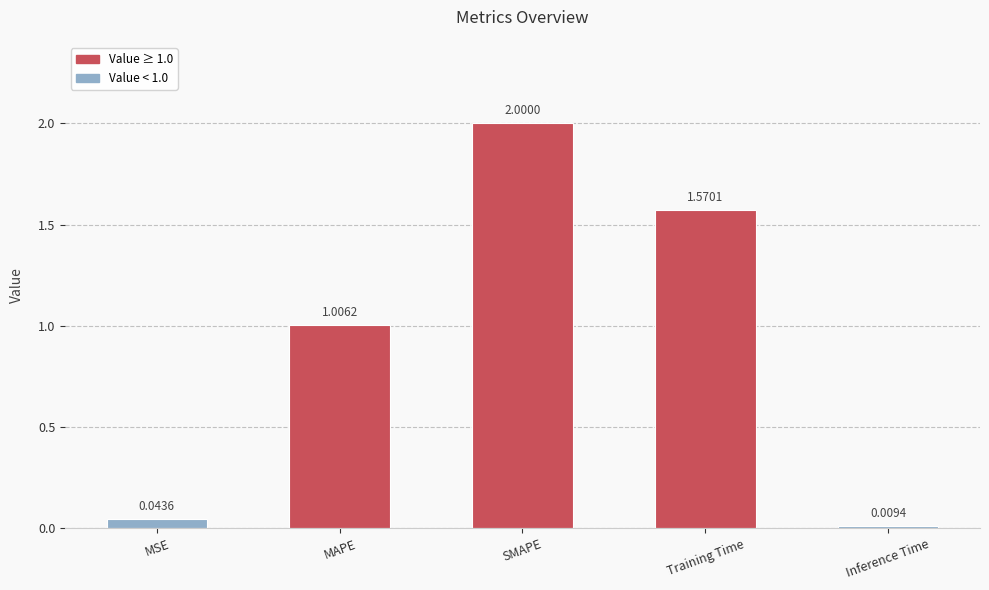

Are the bars horizontal?

No